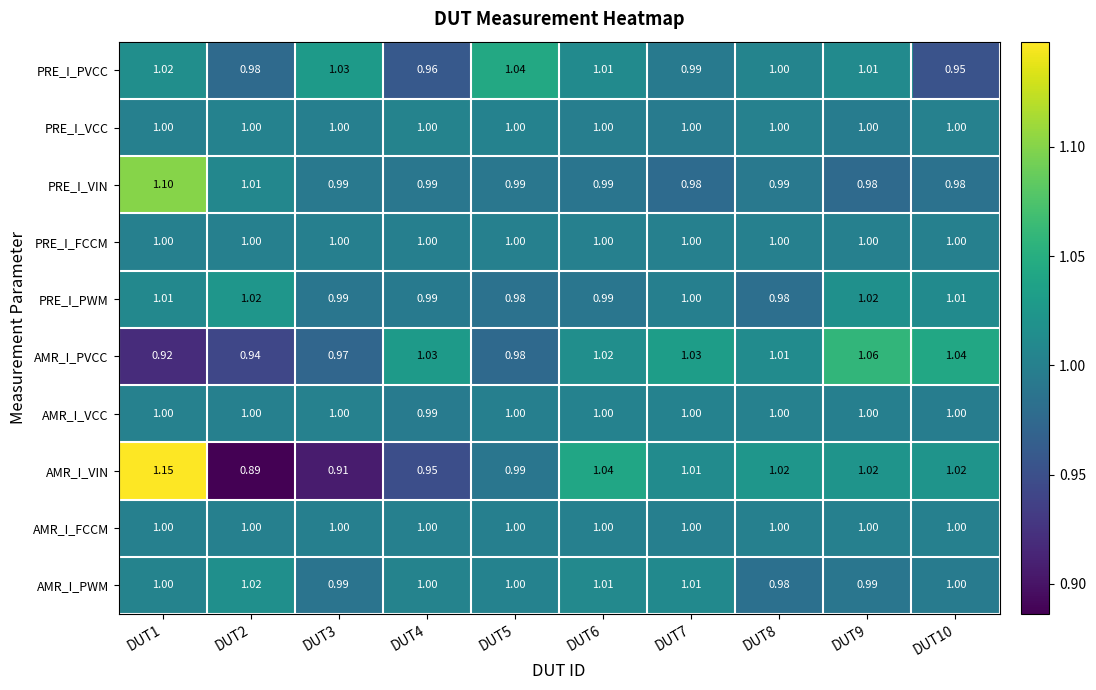

Is the value of PRE_I_VCC at DUT1 greater than the value of AMR_I_VIN at DUT8?

No